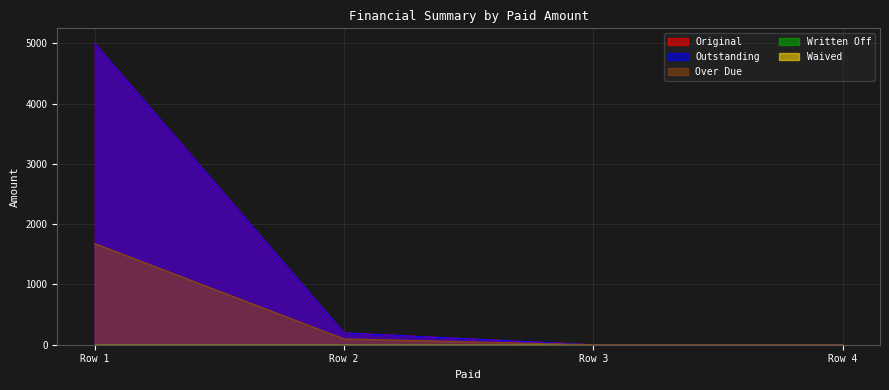

Does the chart display data point markers on the line(s)?

No